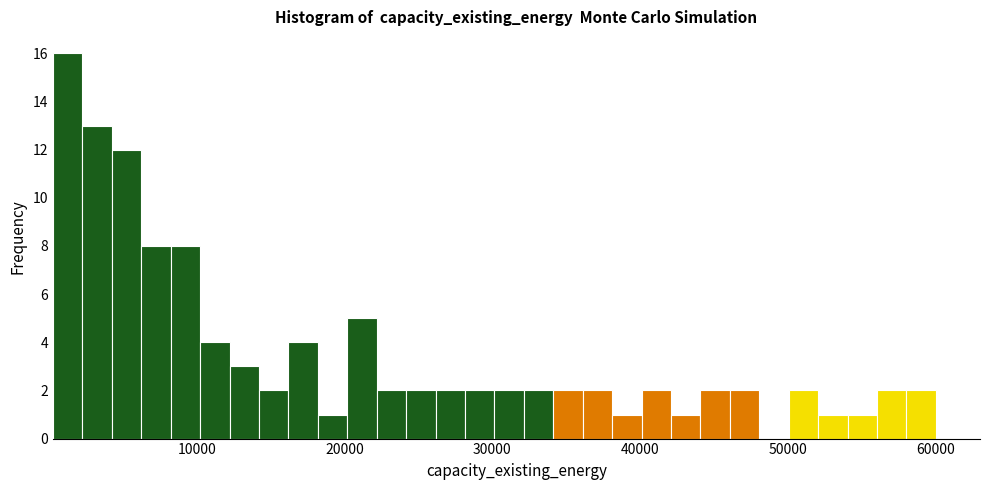

Read against the x-axis, roughly where is the centre of the tallest bar?

1000